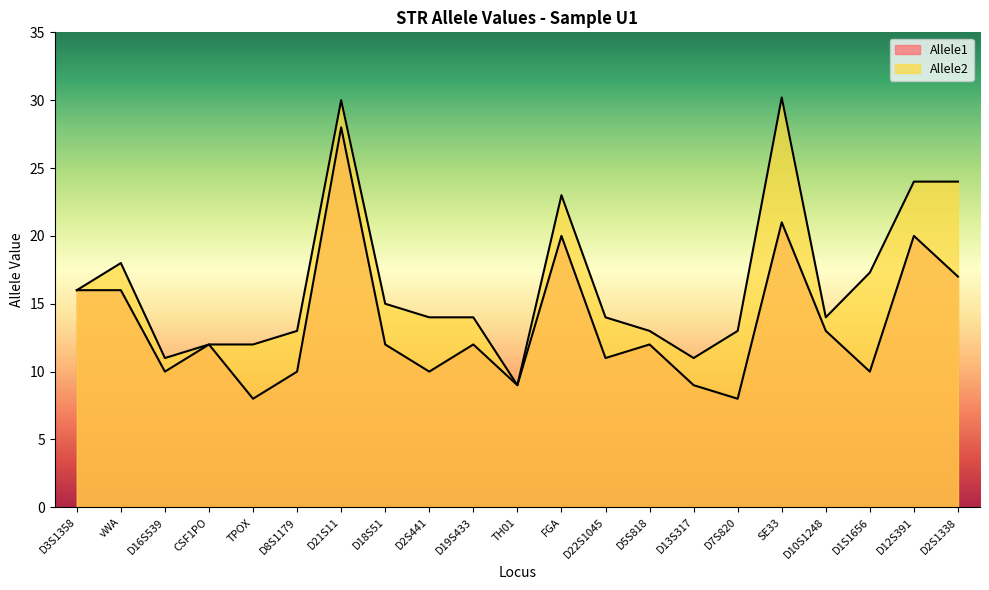

What position from the right is D22S1045?

9